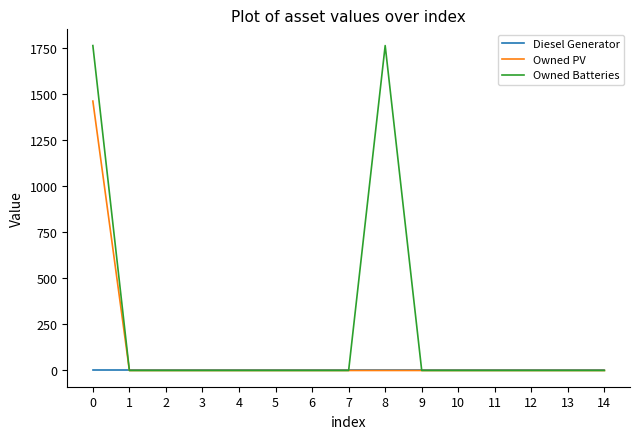

List the series in order of their overall mean, highest first.

Owned Batteries, Owned PV, Diesel Generator